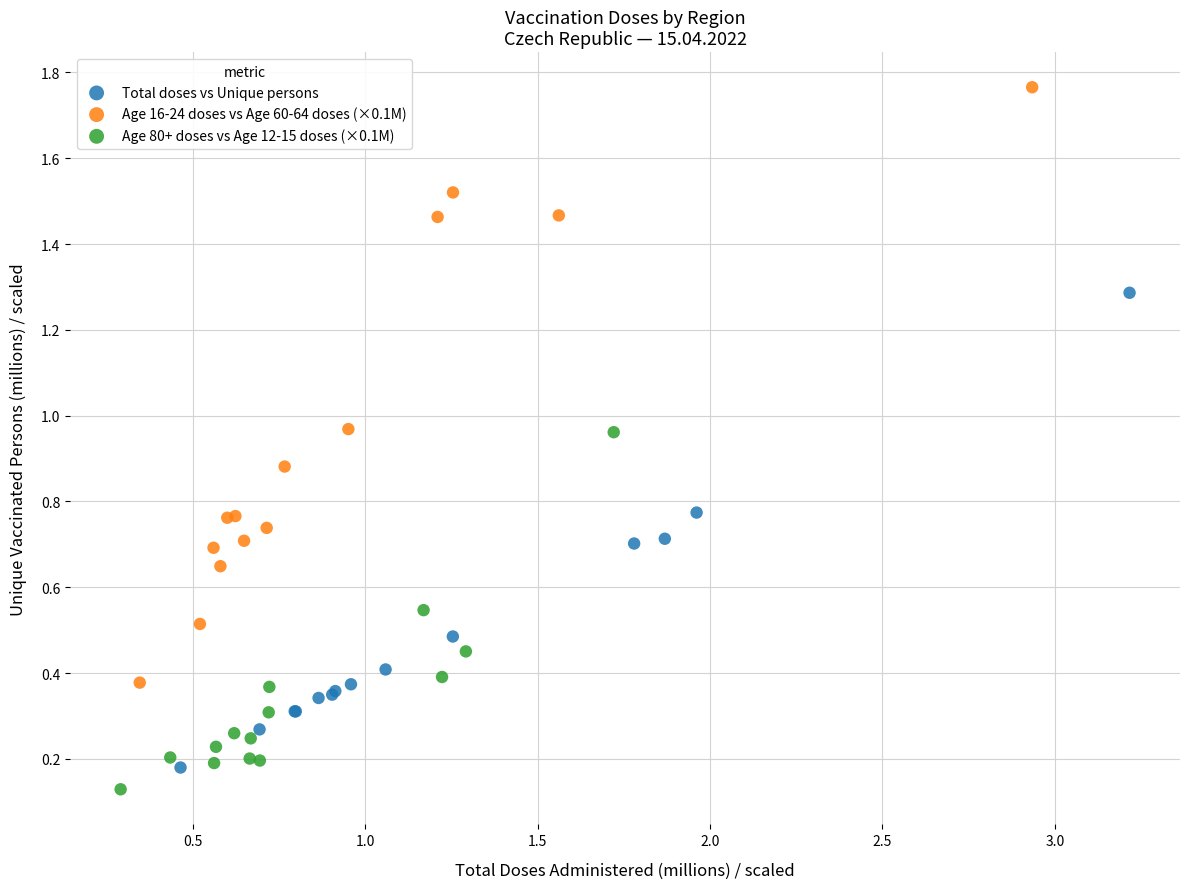

What are all the series names shown in the legend?

Total doses vs Unique persons, Age 16-24 doses vs Age 60-64 doses (×0.1M), Age 80+ doses vs Age 12-15 doses (×0.1M)